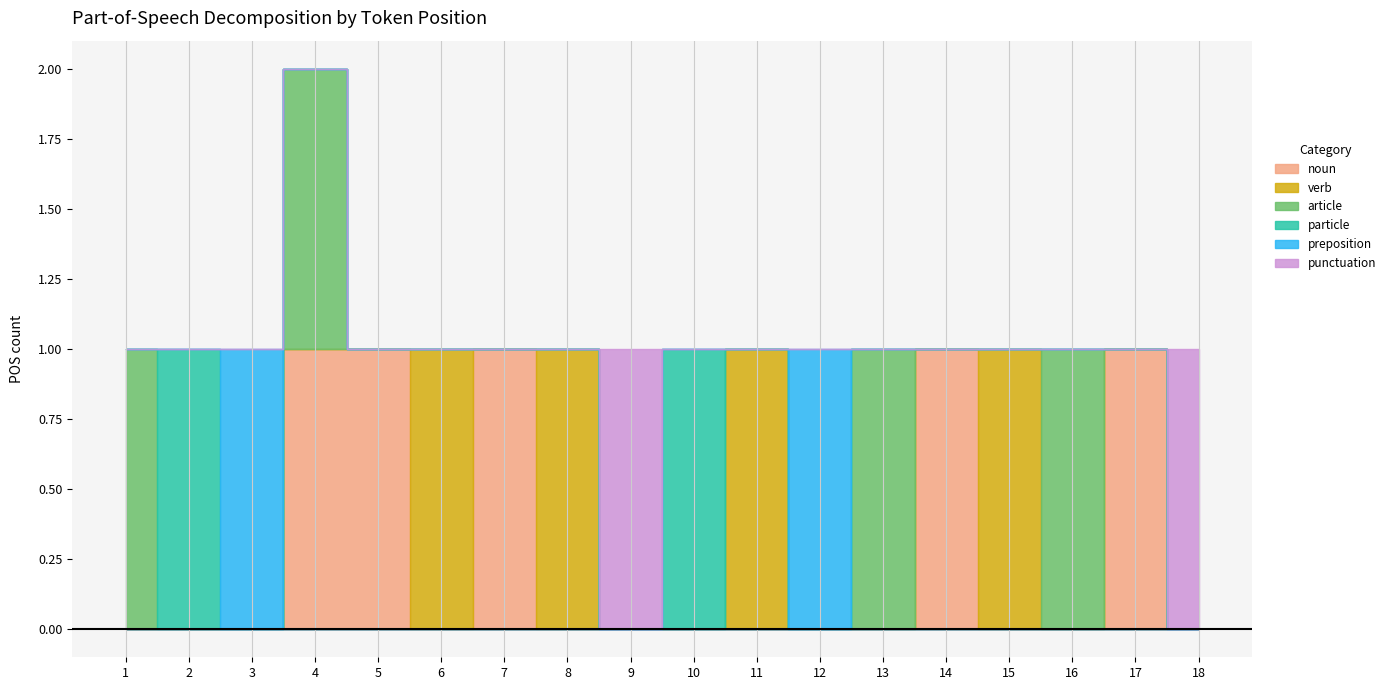

The value of article at 1 is 1. True or false?

True